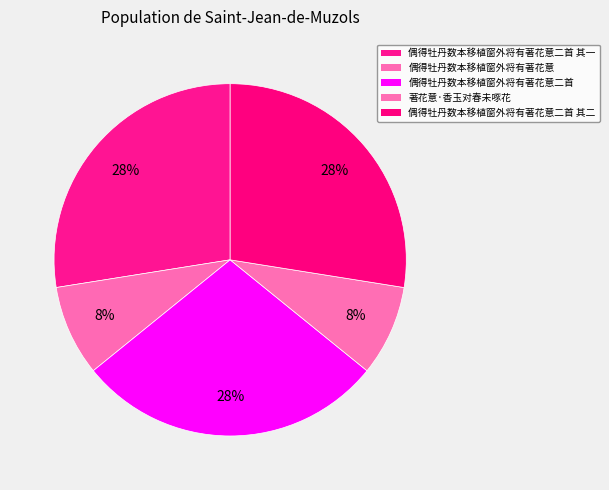

To the nearest percent, what is the difference between the largest and smallest slice percentages?

20%